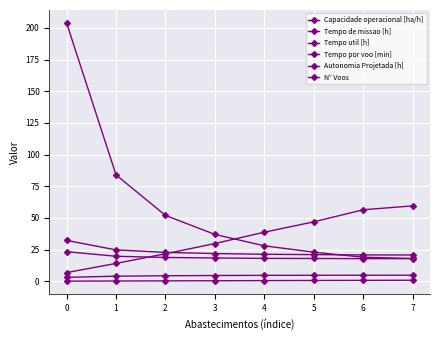

How many data points in Tempo por voo [min] are less than 38?

4